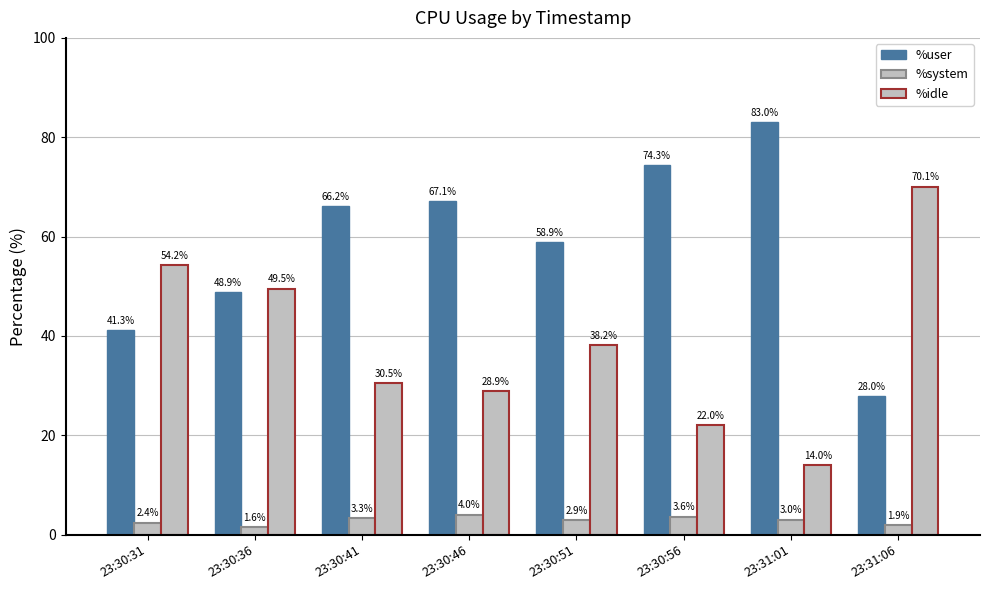

List the series in order of their overall mean, lowest first.

%system, %idle, %user